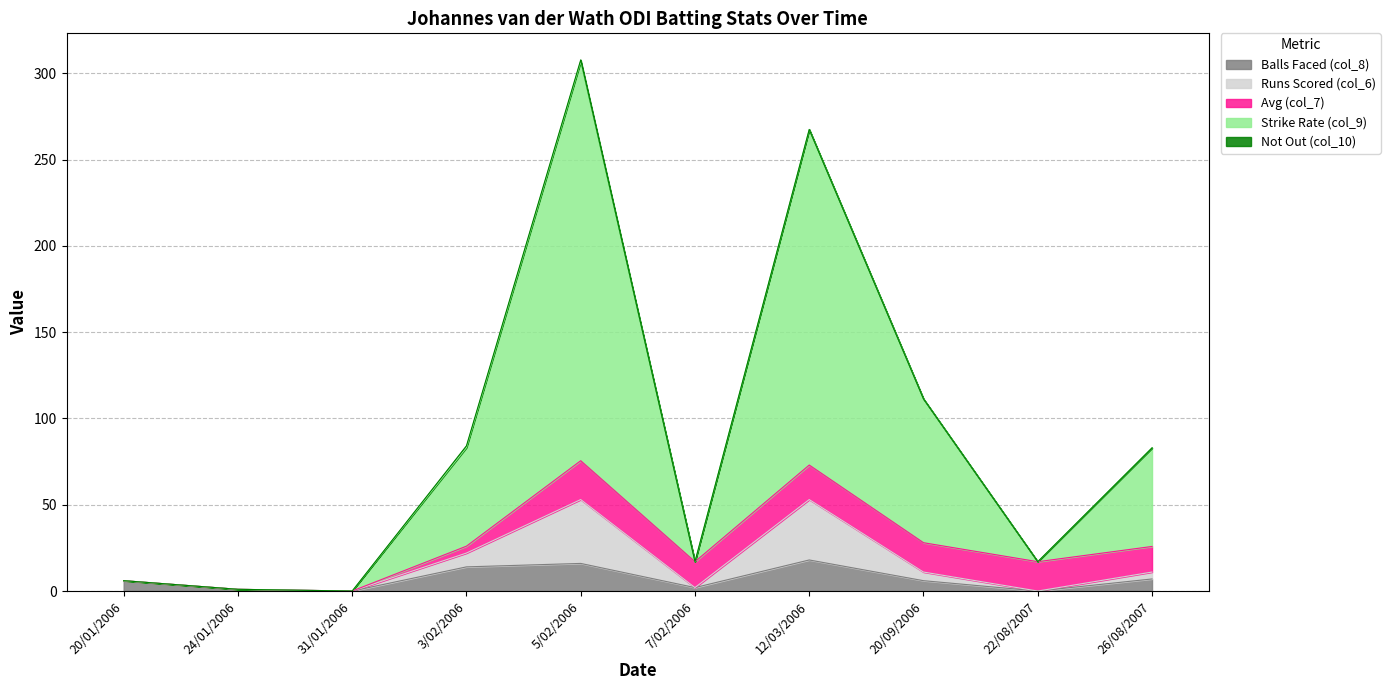

At which category is the sum across all series the highest?

5/02/2006